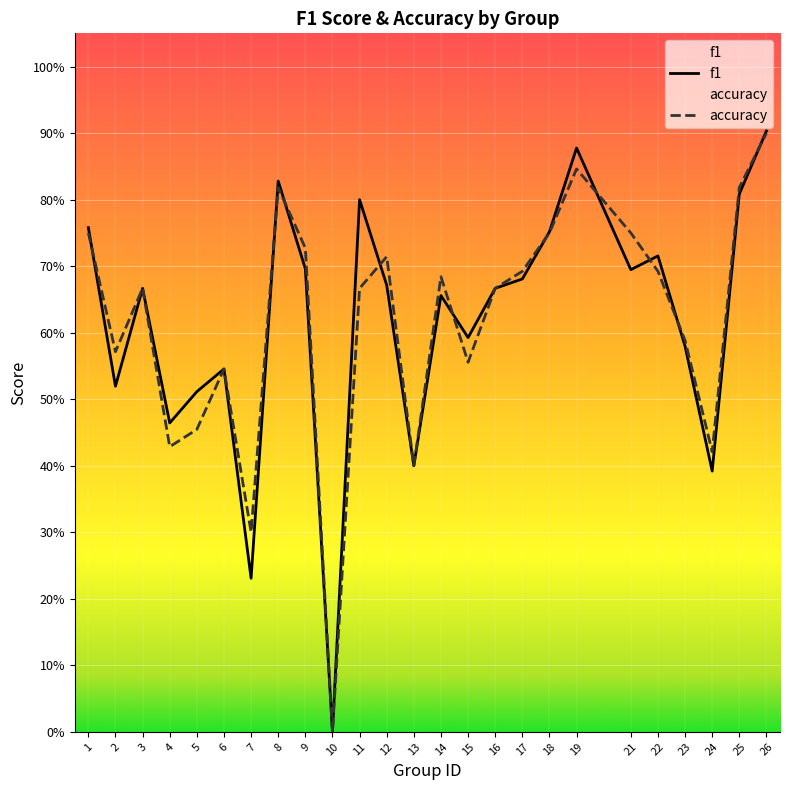

Does the chart display data point markers on the line(s)?

No